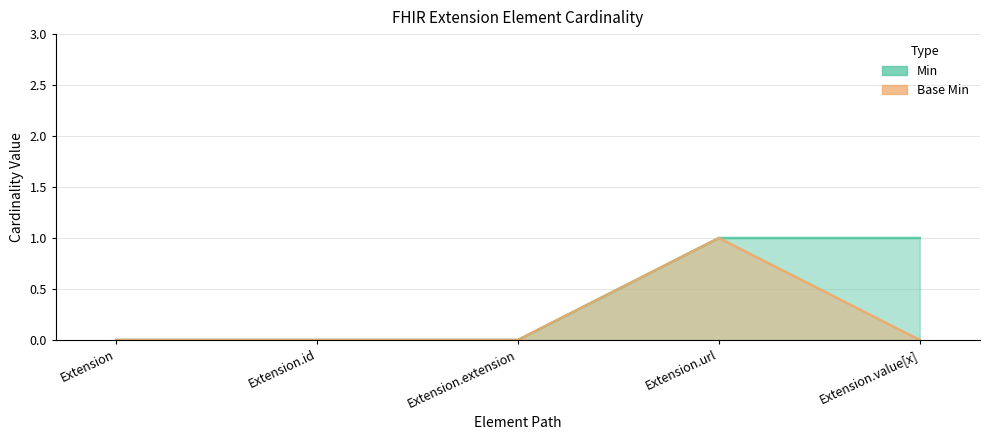

Which series has the largest total across all categories?

Min